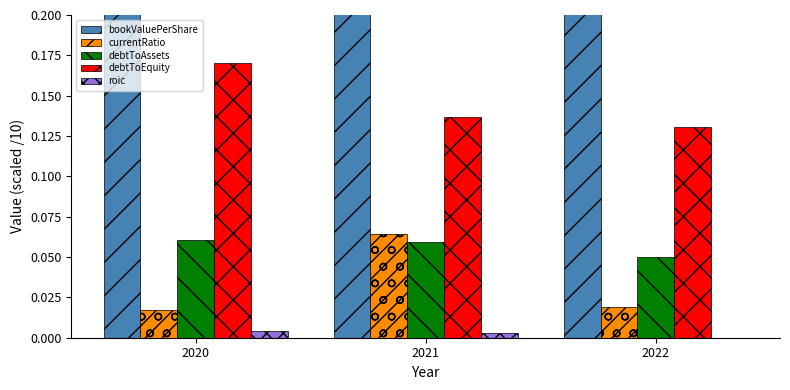

The bookValuePerShare series shows 0.1 at 2020. True or false?

False